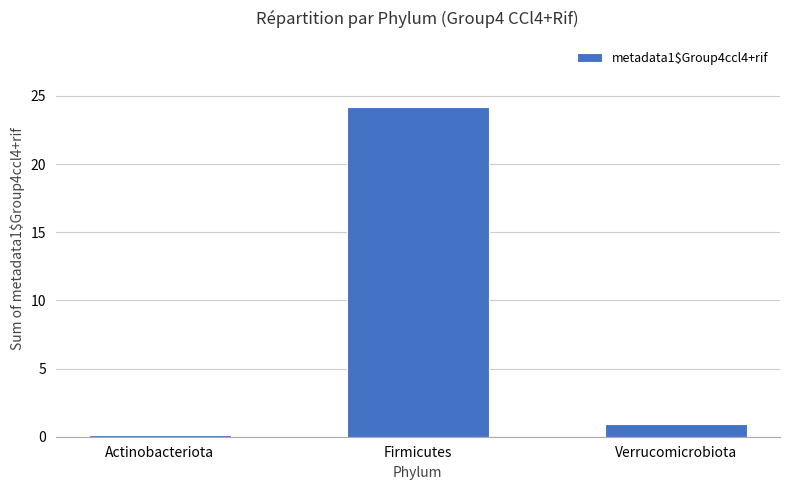

Is it true that the value at Firmicutes is 37.9?

False